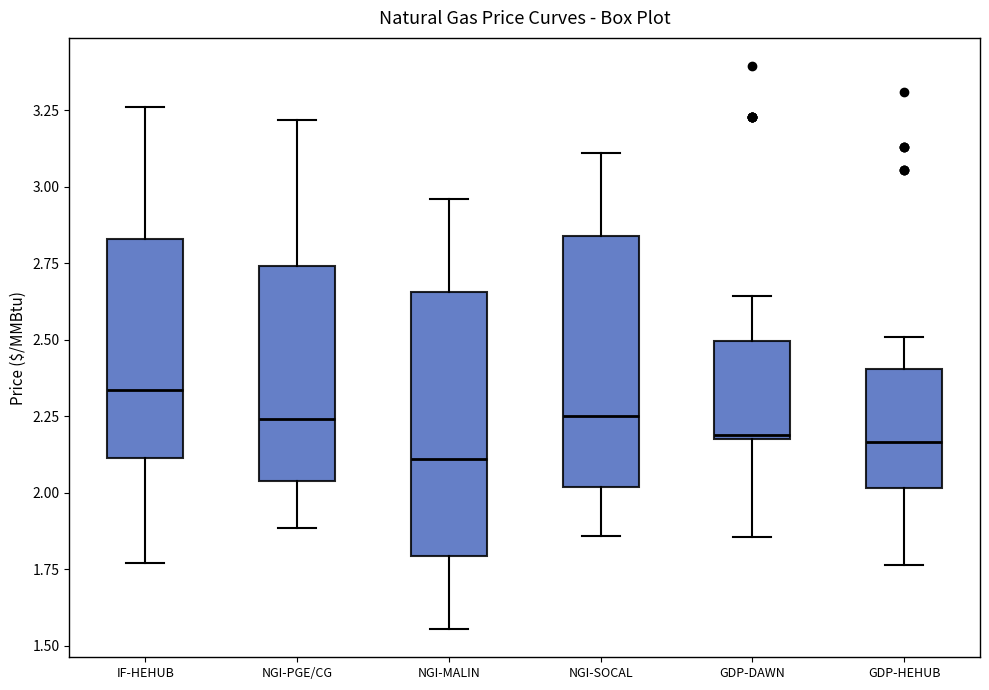

Reading left to right, read every box against the y-axis: the position of its median line, the range the box covers, and the ends of its whiskers. The values are not printed on the chart, so give them approximately, as read against the axis.

IF-HEHUB: median 2.35, box 2.10 to 2.85, whiskers 1.75 to 3.25
NGI-PGE/CG: median 2.25, box 2.05 to 2.75, whiskers 1.90 to 3.20
NGI-MALIN: median 2.10, box 1.80 to 2.65, whiskers 1.55 to 2.95
NGI-SOCAL: median 2.25, box 2.00 to 2.85, whiskers 1.85 to 3.10
GDP-DAWN: median 2.20 (just above the box's lower edge), box 2.20 to 2.50, whiskers 1.85 to 2.65
GDP-HEHUB: median 2.15, box 2.00 to 2.40, whiskers 1.75 to 2.50